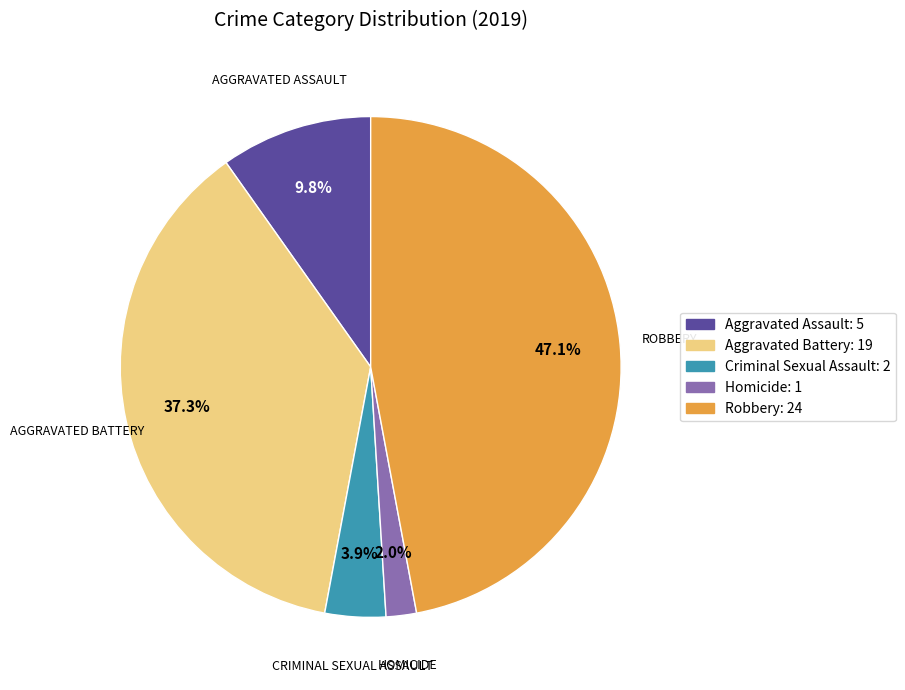

Is it true that Aggravated Assault is 15% of the pie?

False